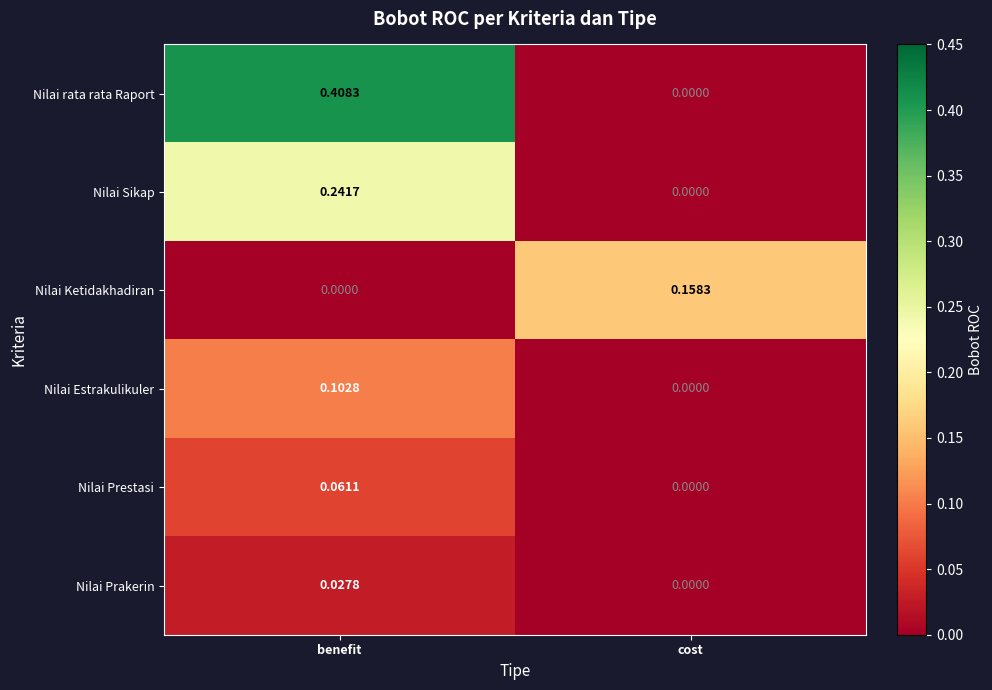

Between benefit and cost, which series saw the biggest shift?

Nilai rata rata Raport